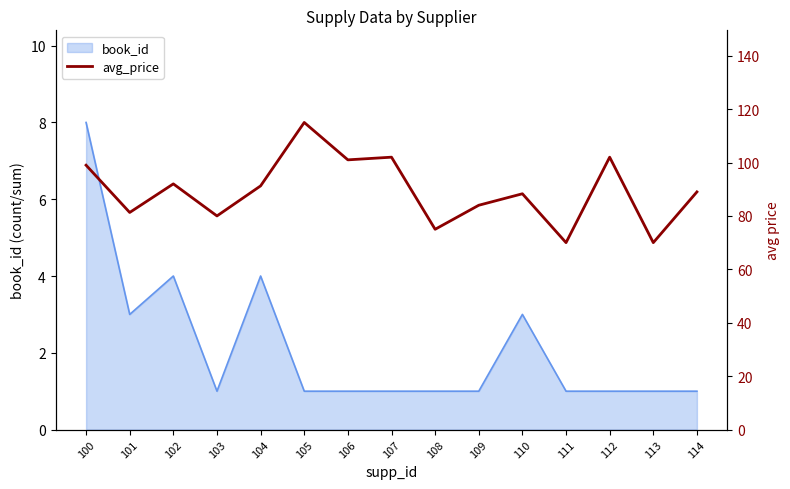

What is the difference between the maximum and second lowest values?

45.0